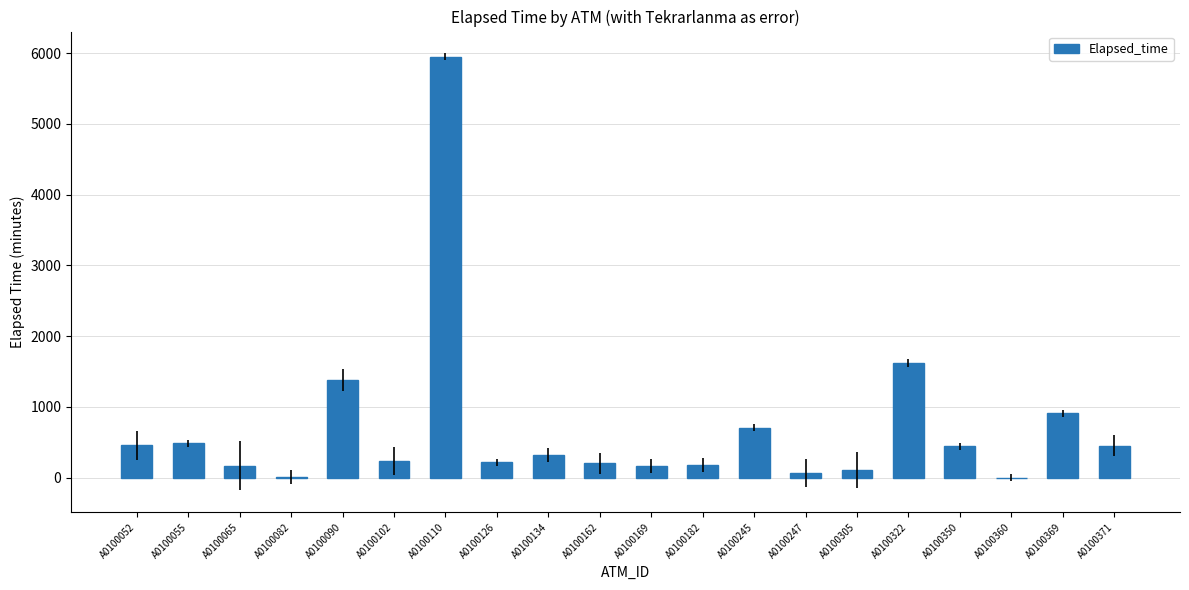

Which has a higher value, A0100322 or A0100182?

A0100322